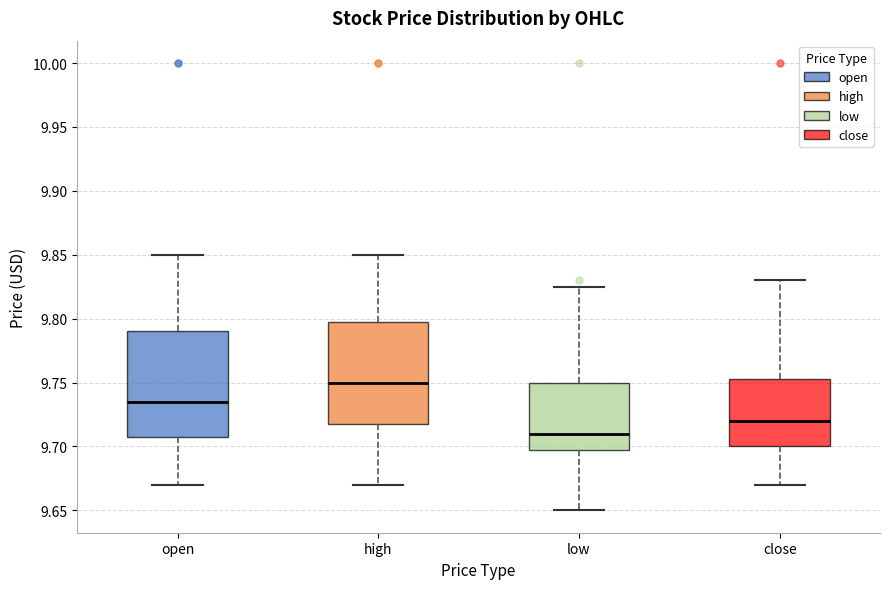

Which box's median line is the lowest?

low